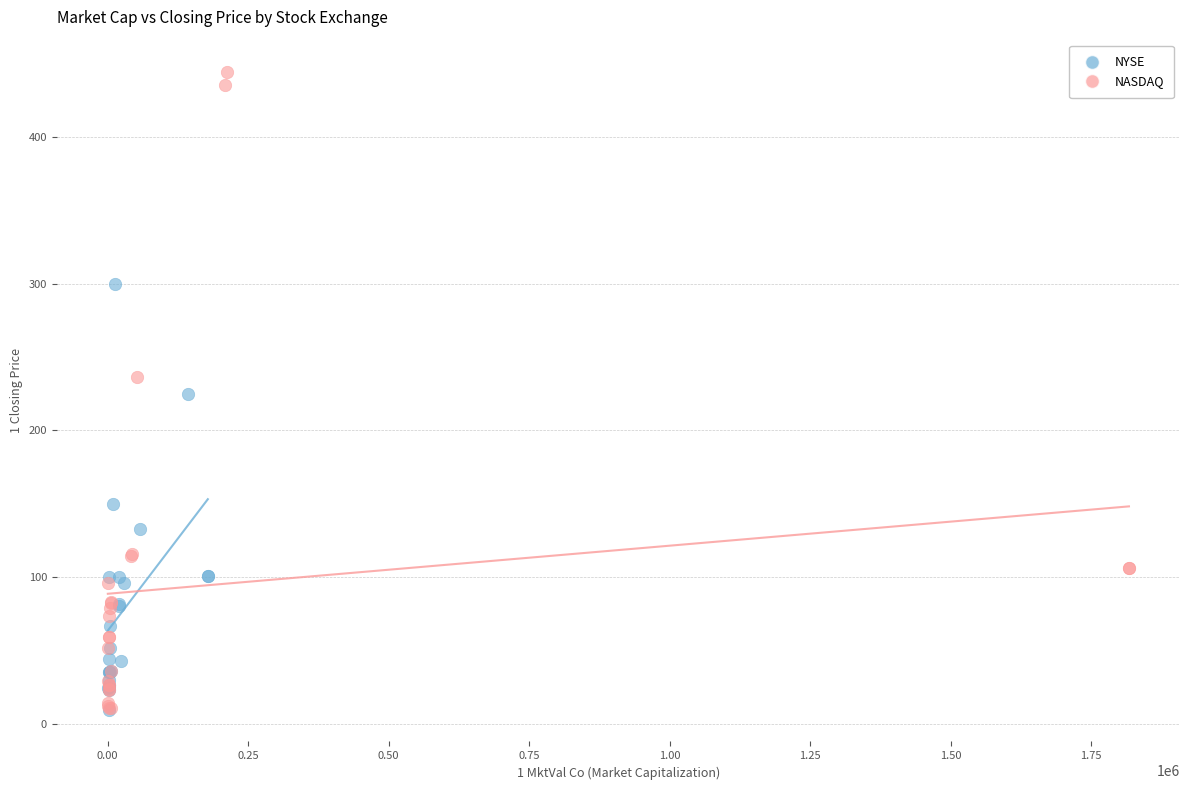

Which series contains the highest Y value?

NASDAQ